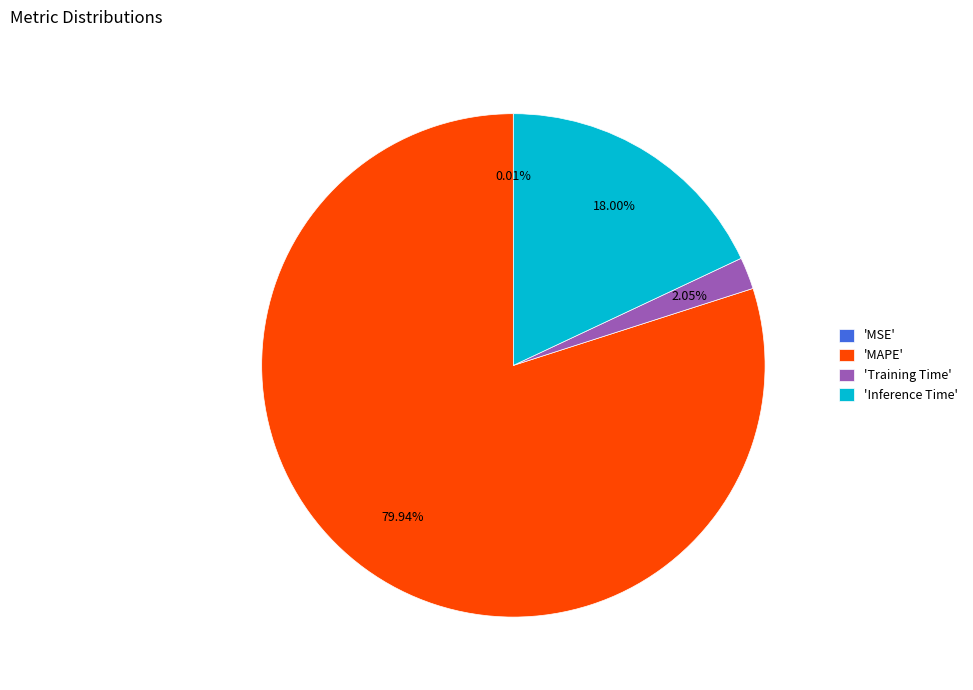

Approximately how many times larger is the value at 'MAPE' compared to 'Training Time'?

39.0